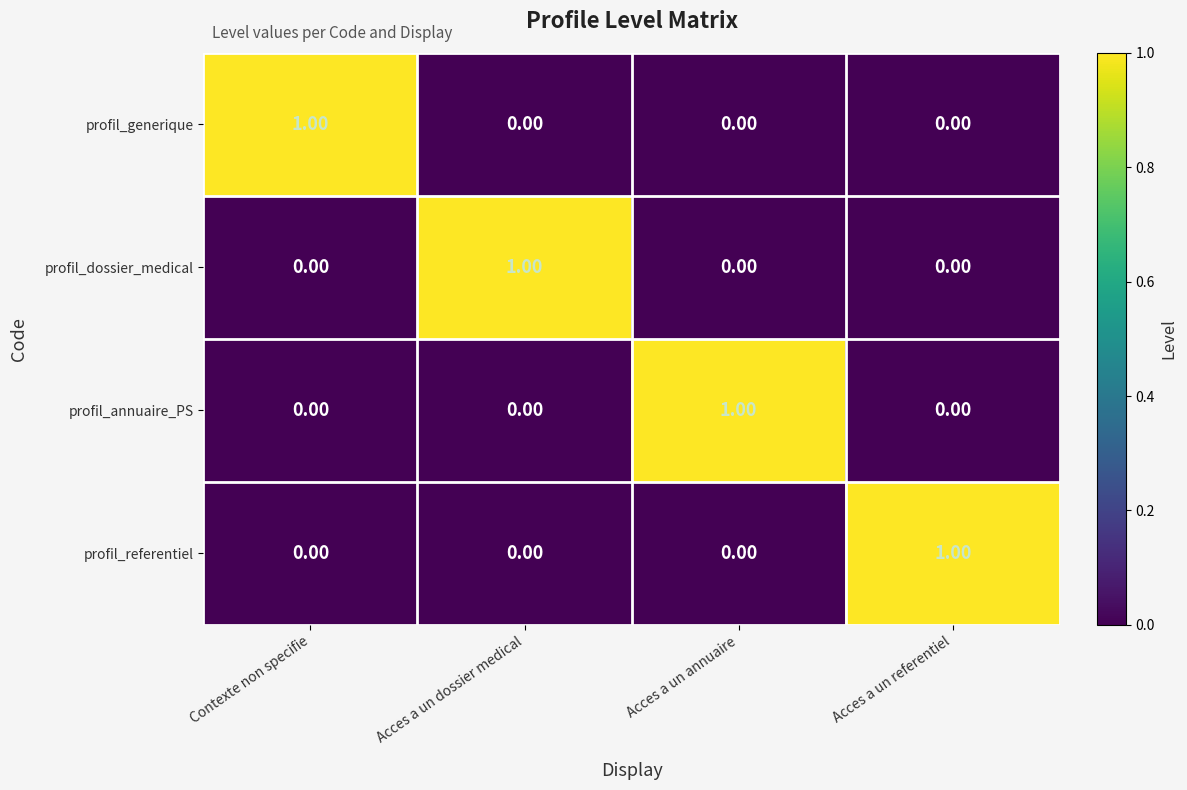

At which label does profil_referentiel reach its peak?

Acces a un referentiel